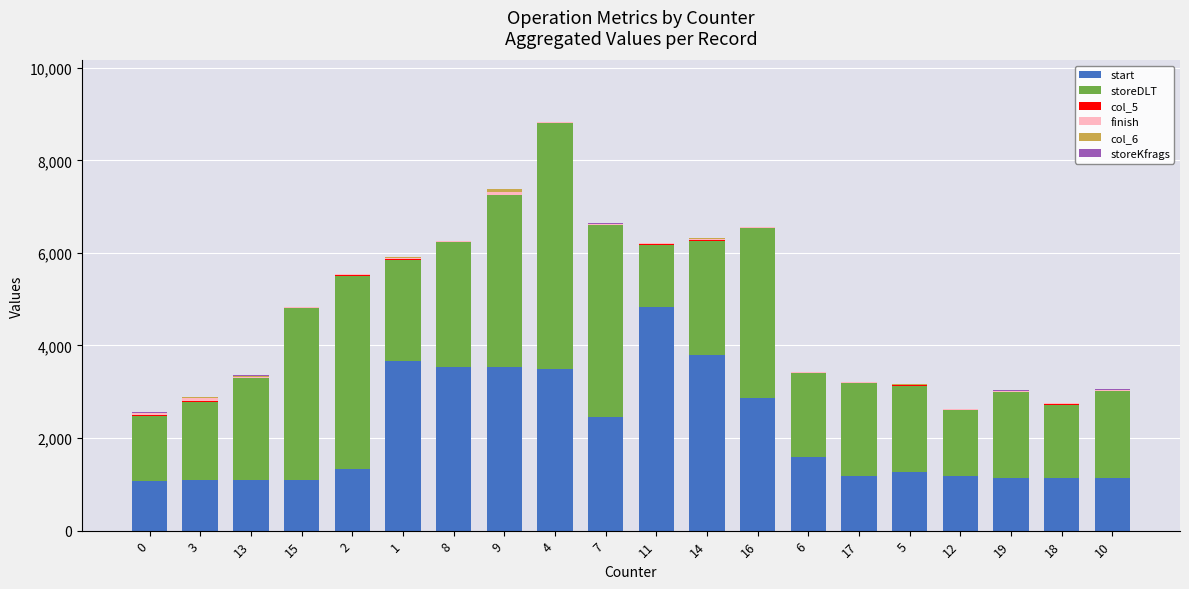

What is the sum of all start values?

42492